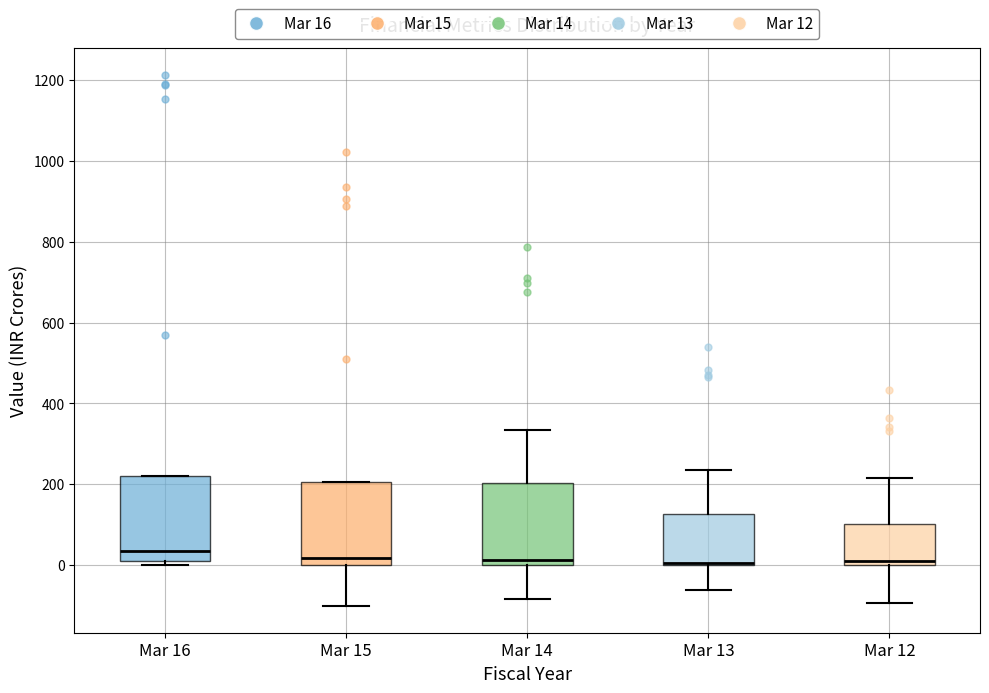

Where does the upper whisker of the box for Mar 14 end on the y-axis? The values are not printed on the chart, so give them approximately, as read against the axis.

340